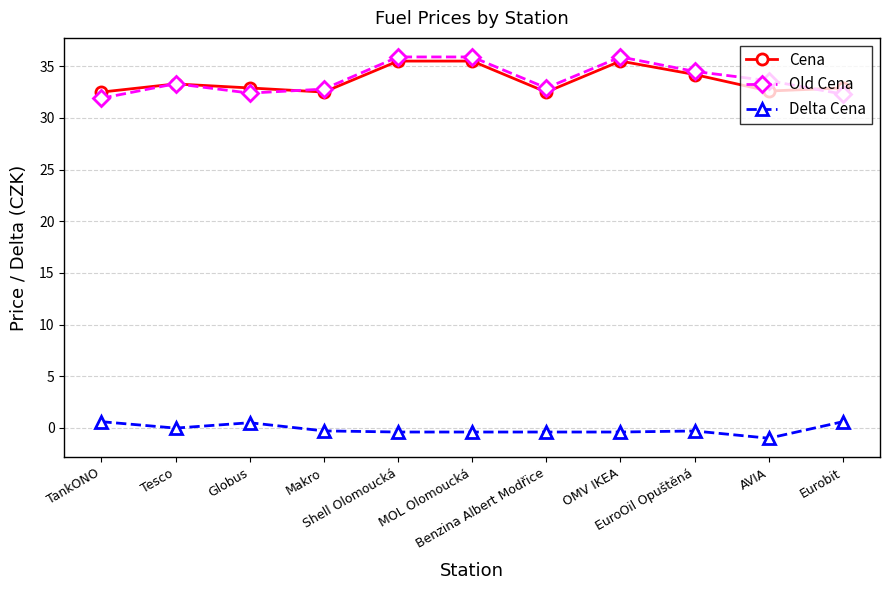

Which series changed the most between Makro and OMV IKEA?

Old Cena